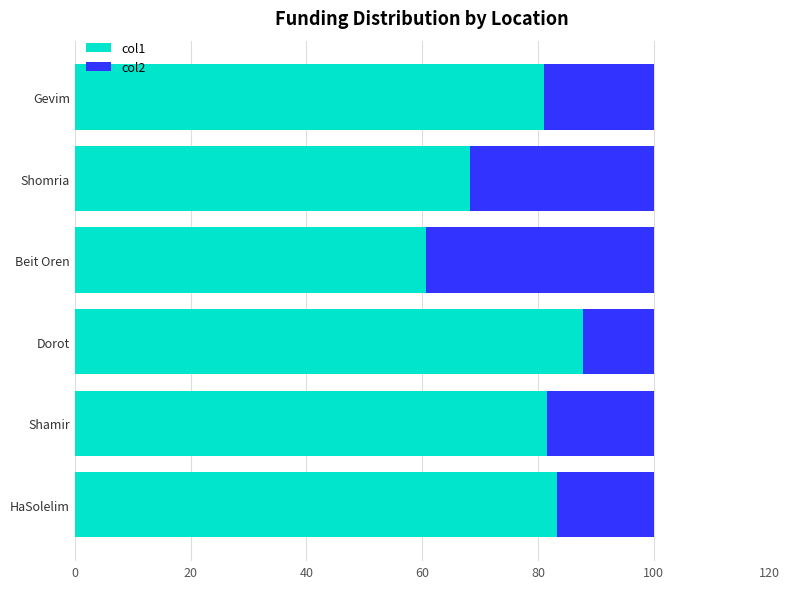

What are all the series names shown in the legend?

col1, col2